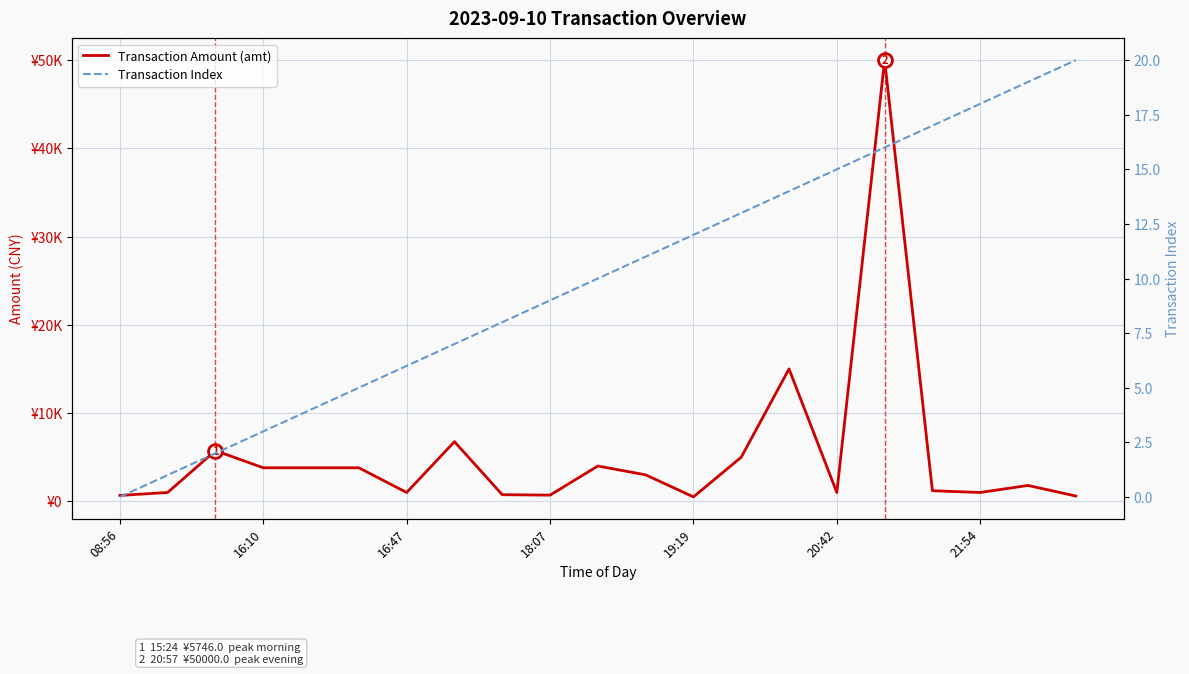

How many lines are shown in the chart?

2